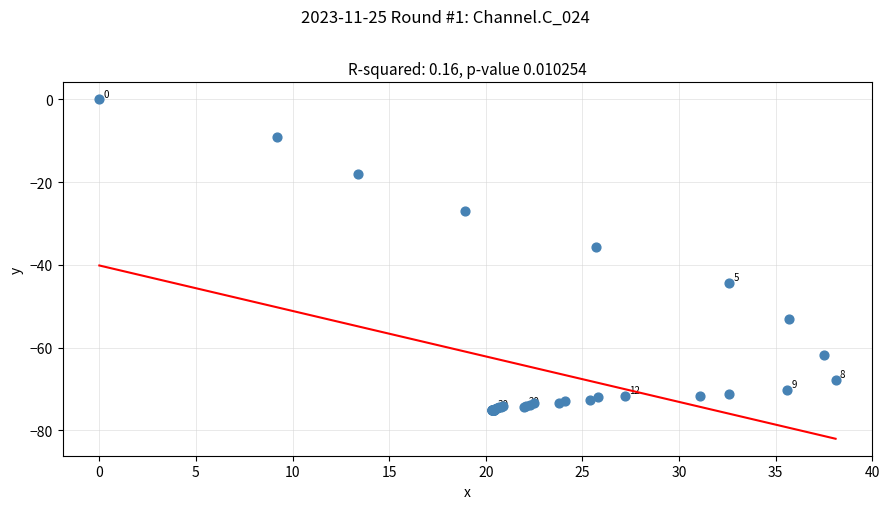

What Y value in the scatter plot is closest to -37?

-35.8